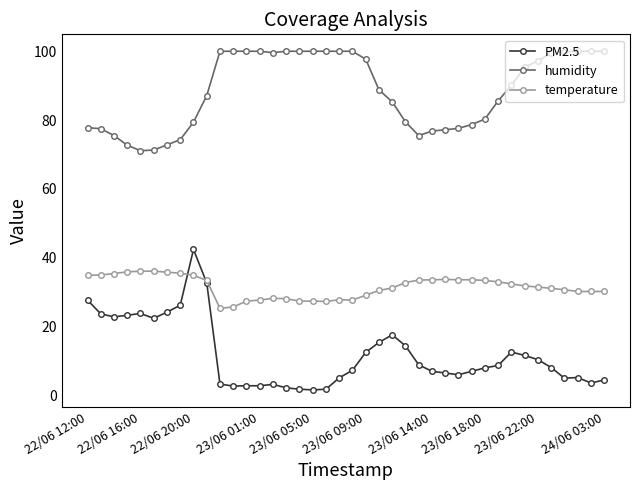

How many lines are shown in the chart?

3